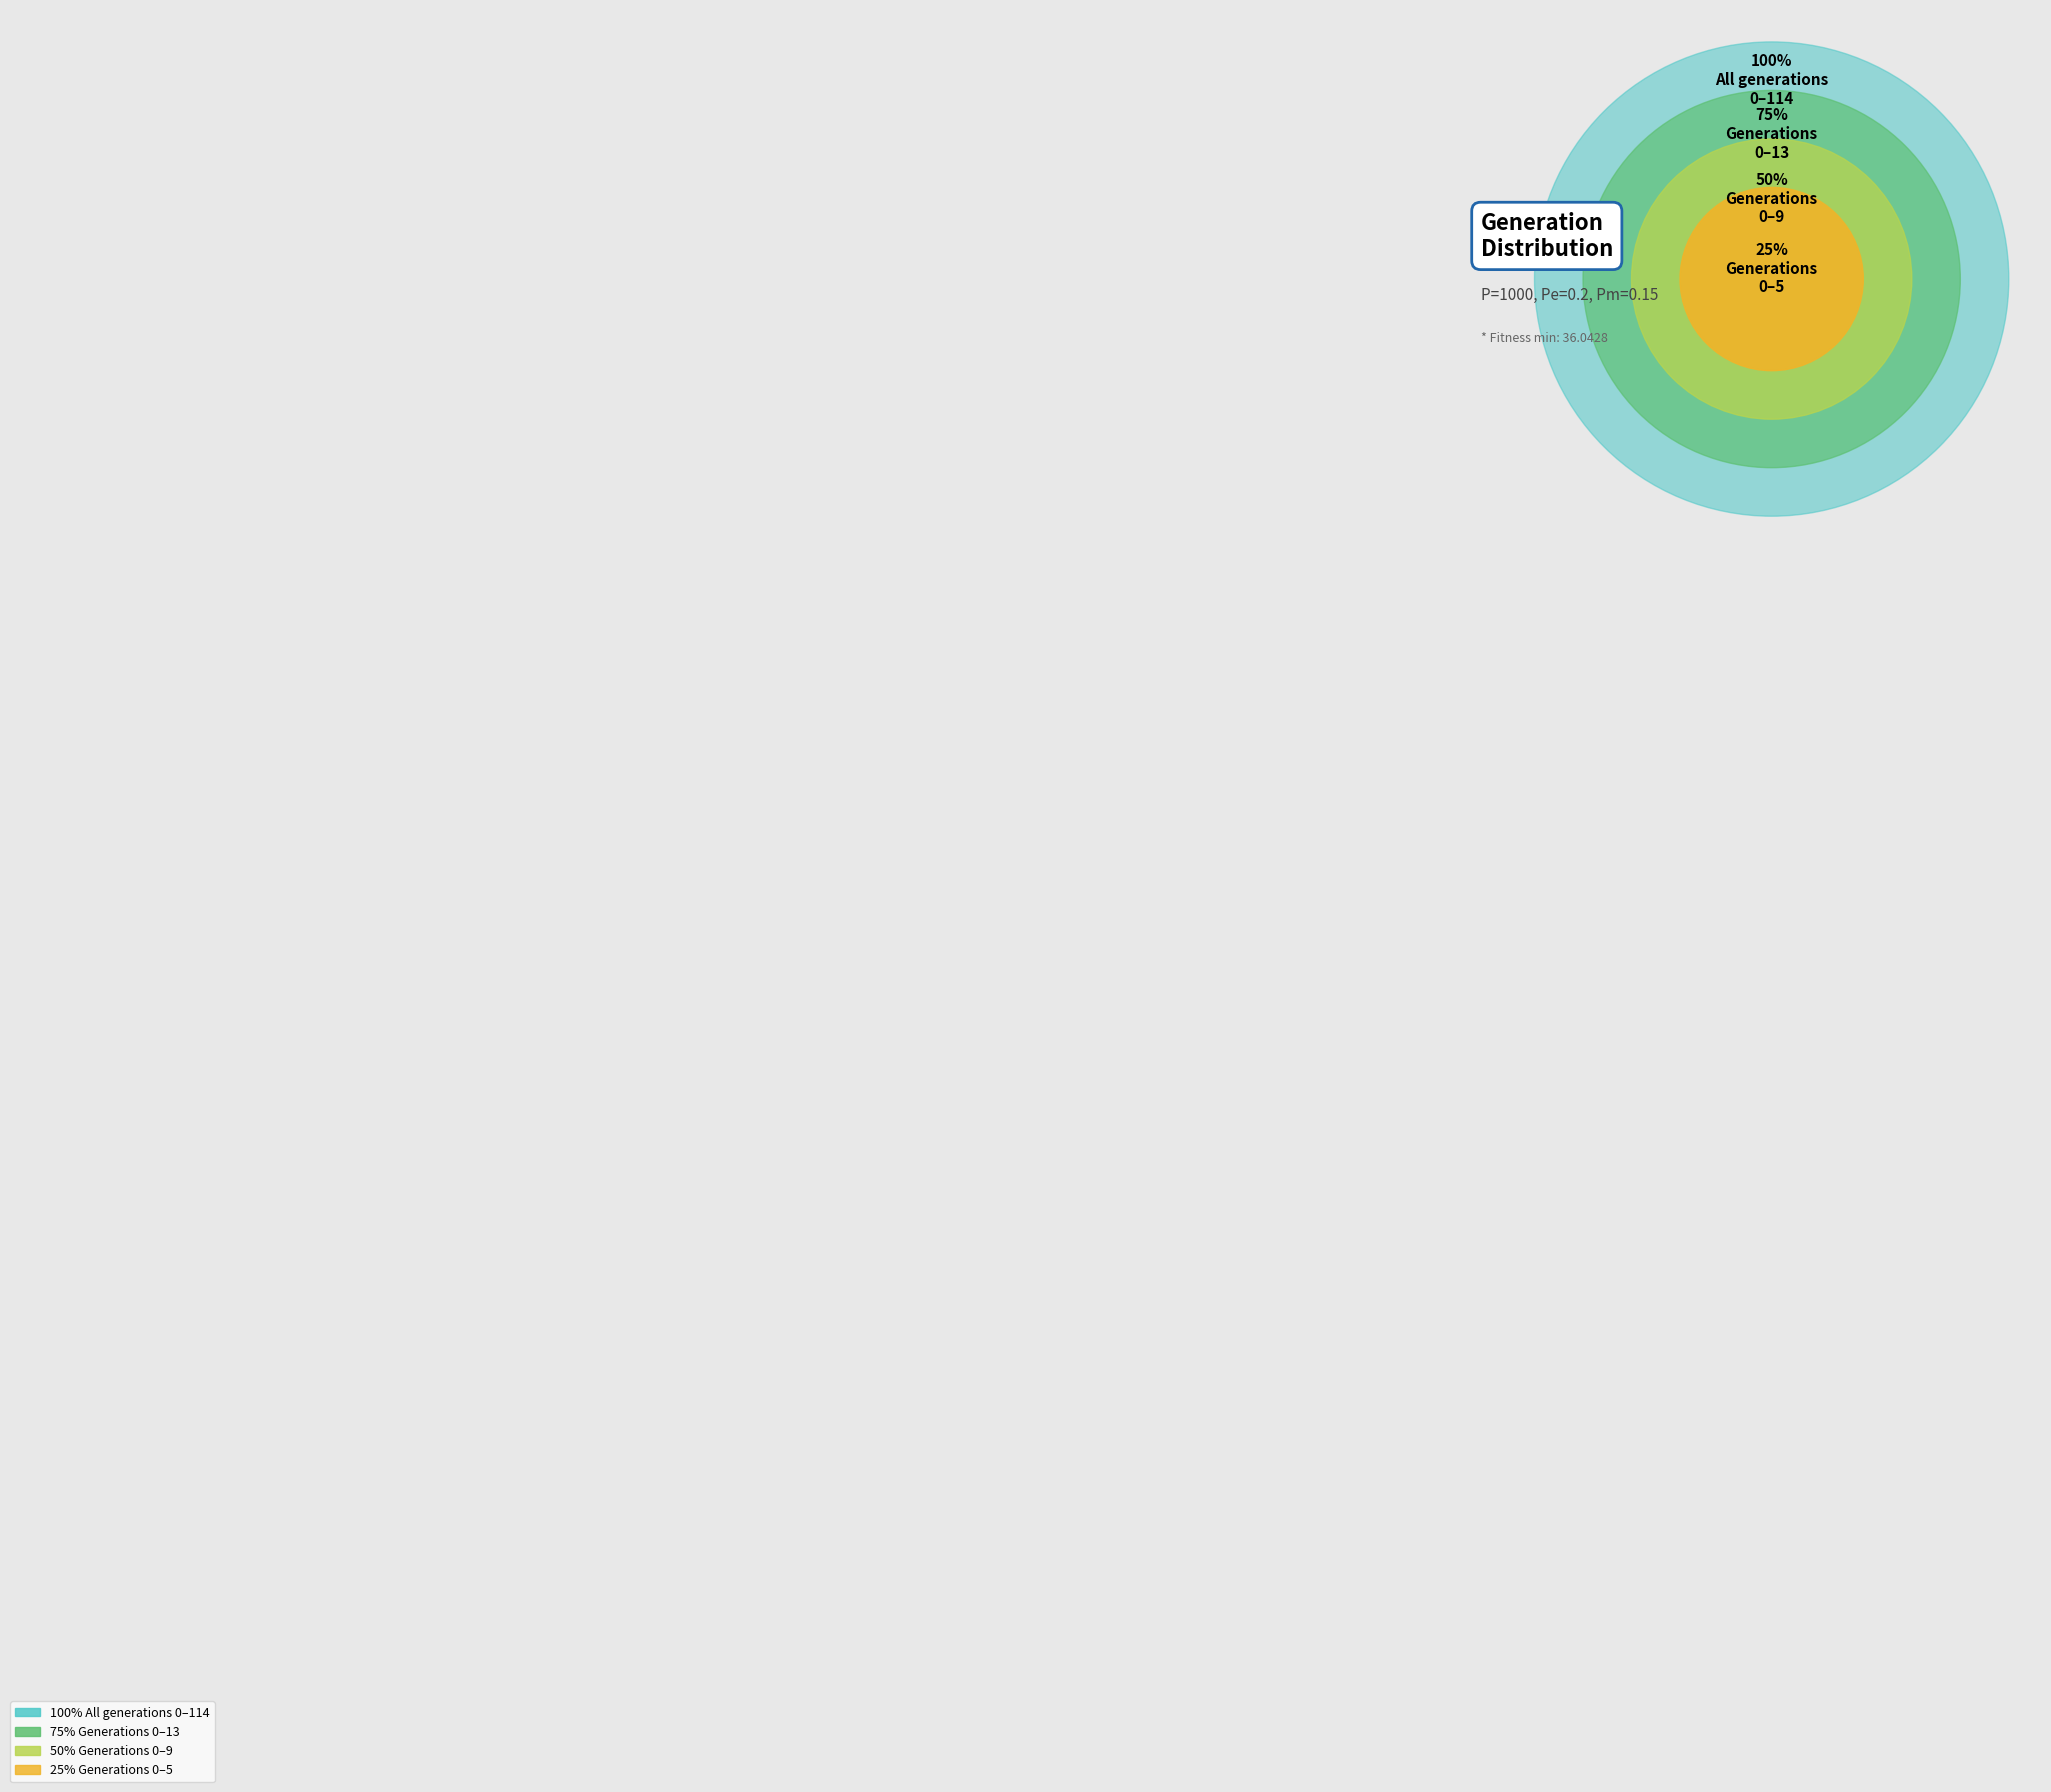

To the nearest percent, what portion does gen=5 represent?

3%